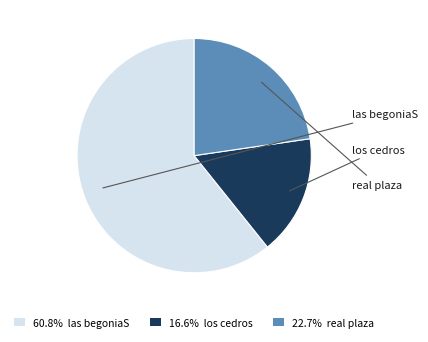

How many slices are in this pie chart?

3